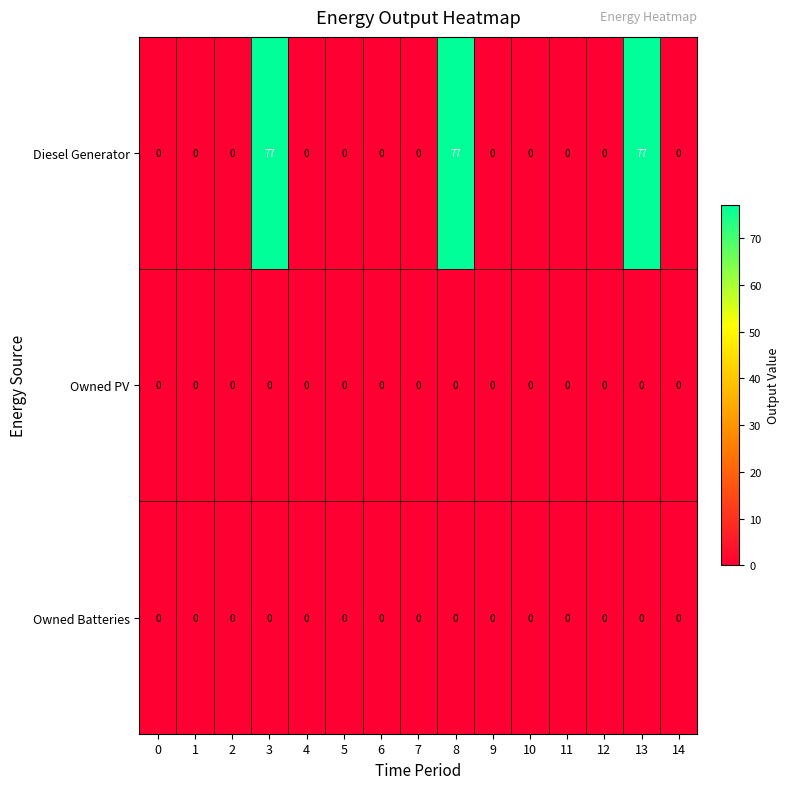

At how many categories does at least one series exceed 26?

3